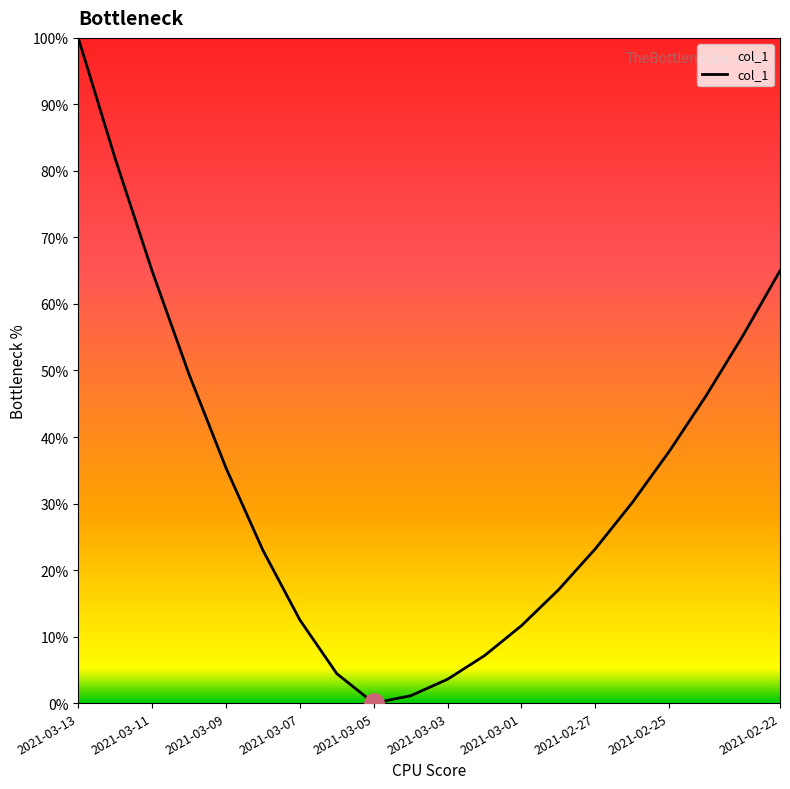

What is the difference between the maximum and minimum values?

100.0